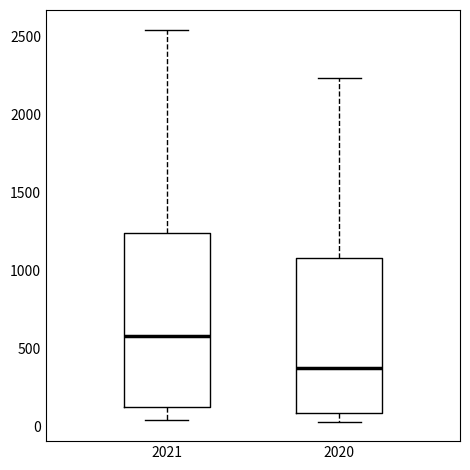

Reading left to right, transcribe this box plot: for each box, give where its median line is, the range the box spans, and where its two whiskers end, as read against the y-axis. The values are not printed on the chart, so give them approximately, as read against the axis.

2021: median 600, box 150 to 1250, whiskers 50 to 2550
2020: median 350, box 100 to 1100, whiskers 50 to 2250